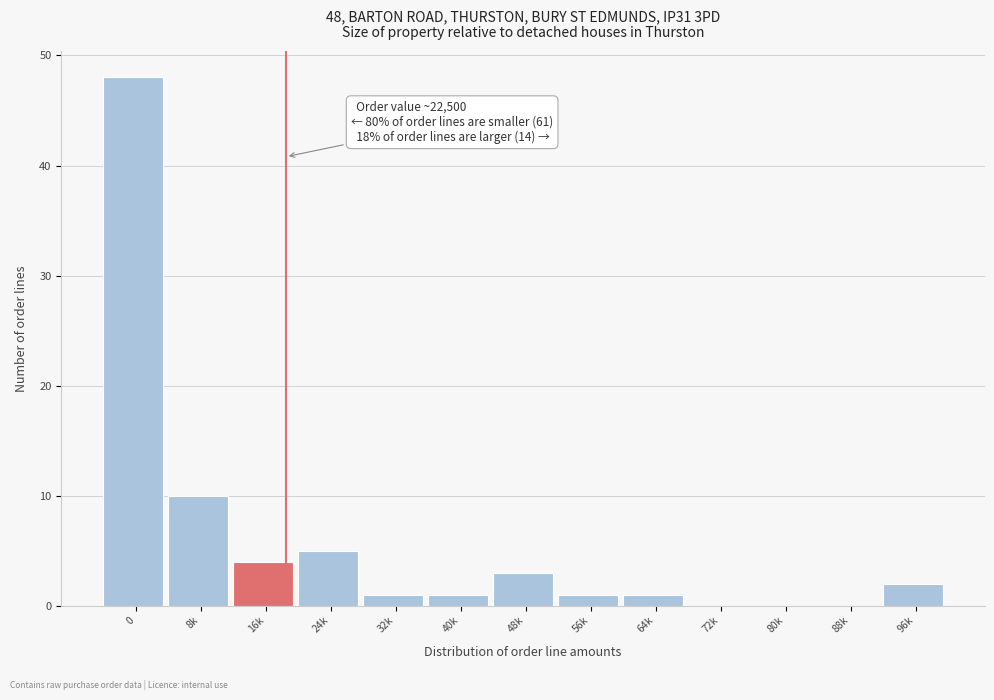

Reading left to right, extract all data points from this chart.

0=48	8k=10	16k=4	24k=5	32k=1	40k=1	48k=3	56k=1	64k=1	72k=0	80k=0	88k=0	96k=2